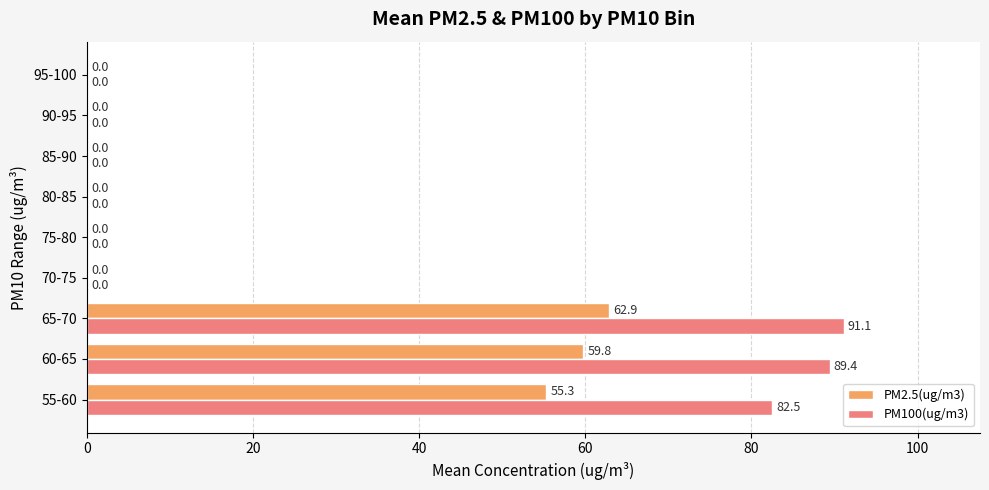

Which series has the largest total across all categories?

PM100(ug/m3)